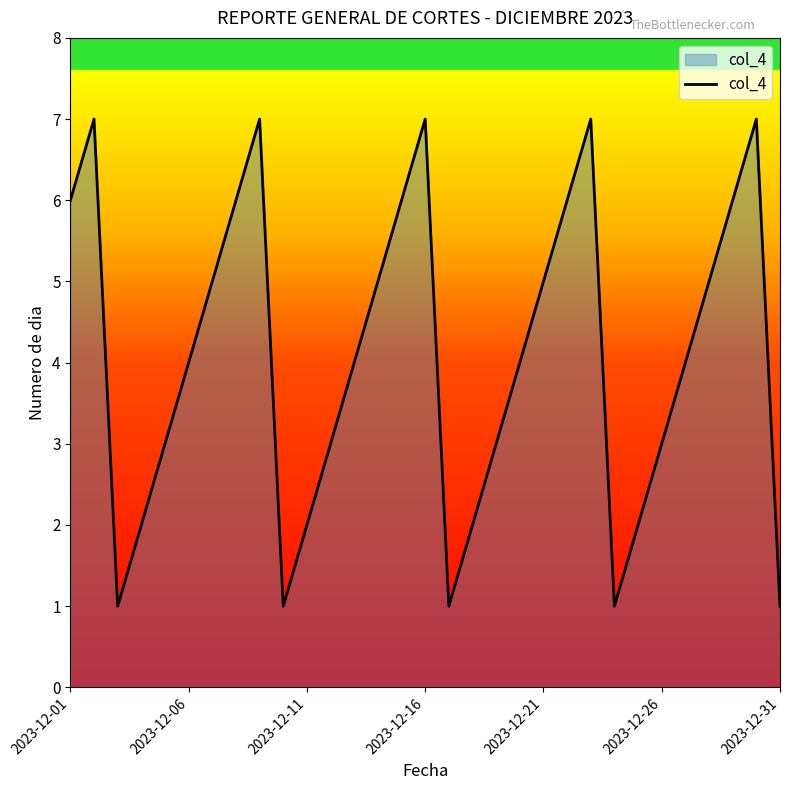

What is the difference between the maximum and minimum values?

6